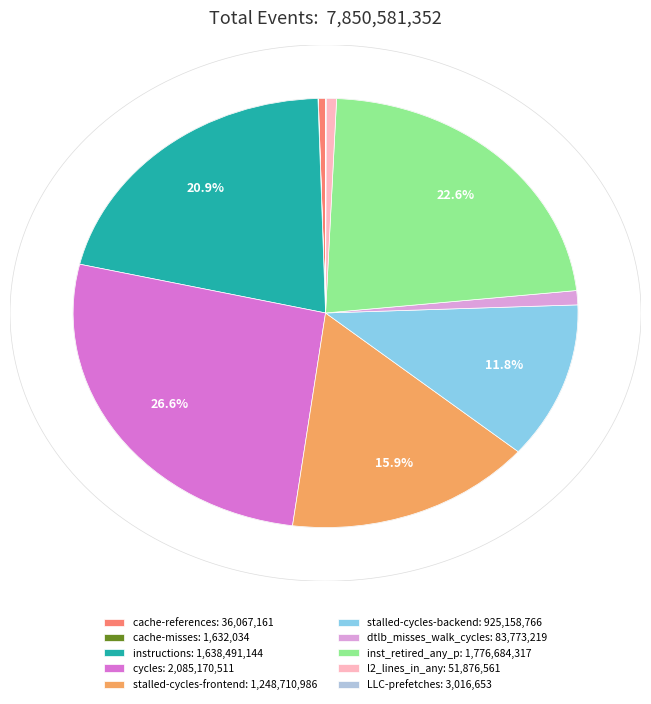

Is it true that dtlb_misses_walk_cycles is 1% of the pie?

True